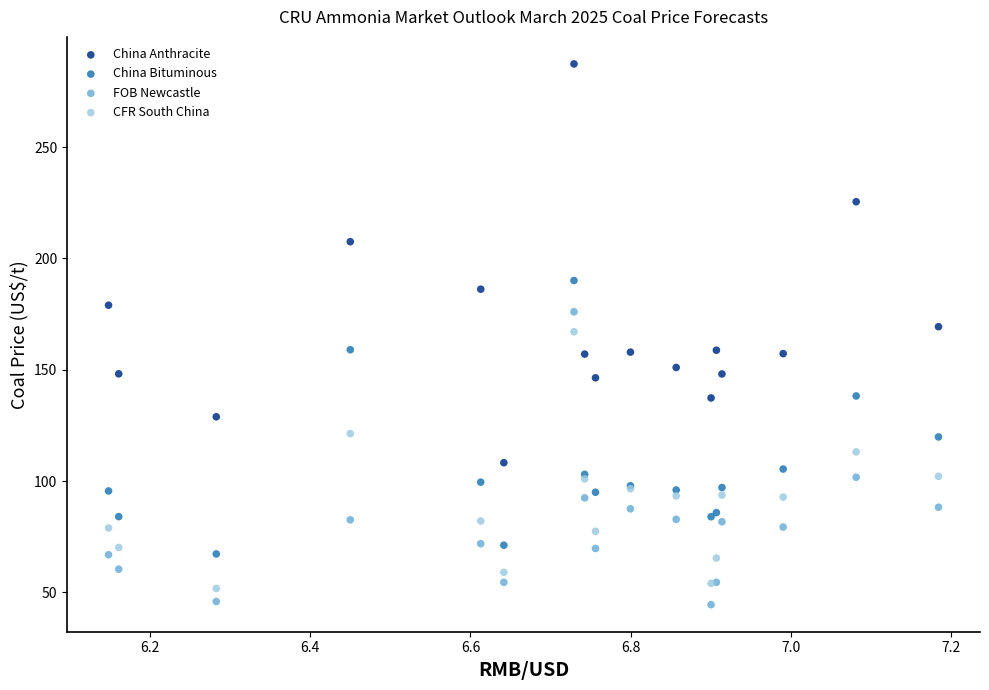

What are all the series names shown in the legend?

China Anthracite, China Bituminous, FOB Newcastle, CFR South China